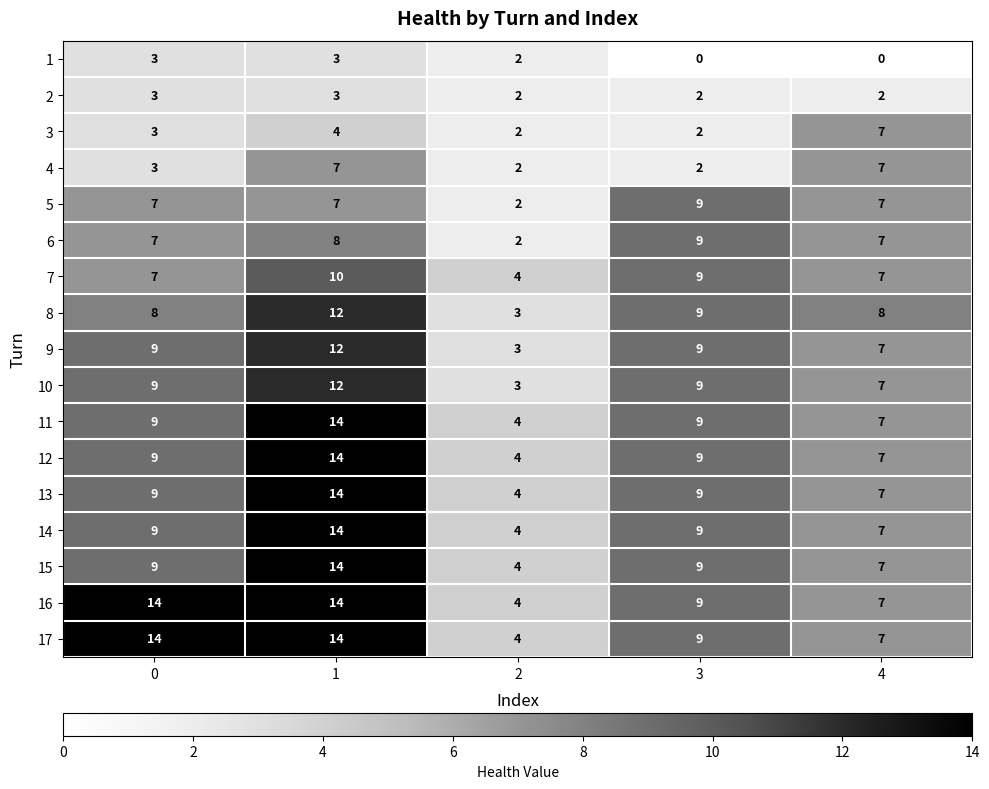

At how many categories does at least one series exceed 12?

2